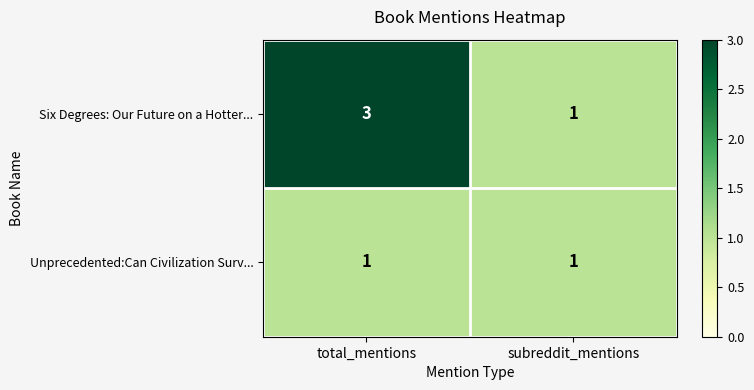

List the series in order of their peak value, highest first.

Six Degrees: Our Future on a Hotter..., Unprecedented:Can Civilization Surv...